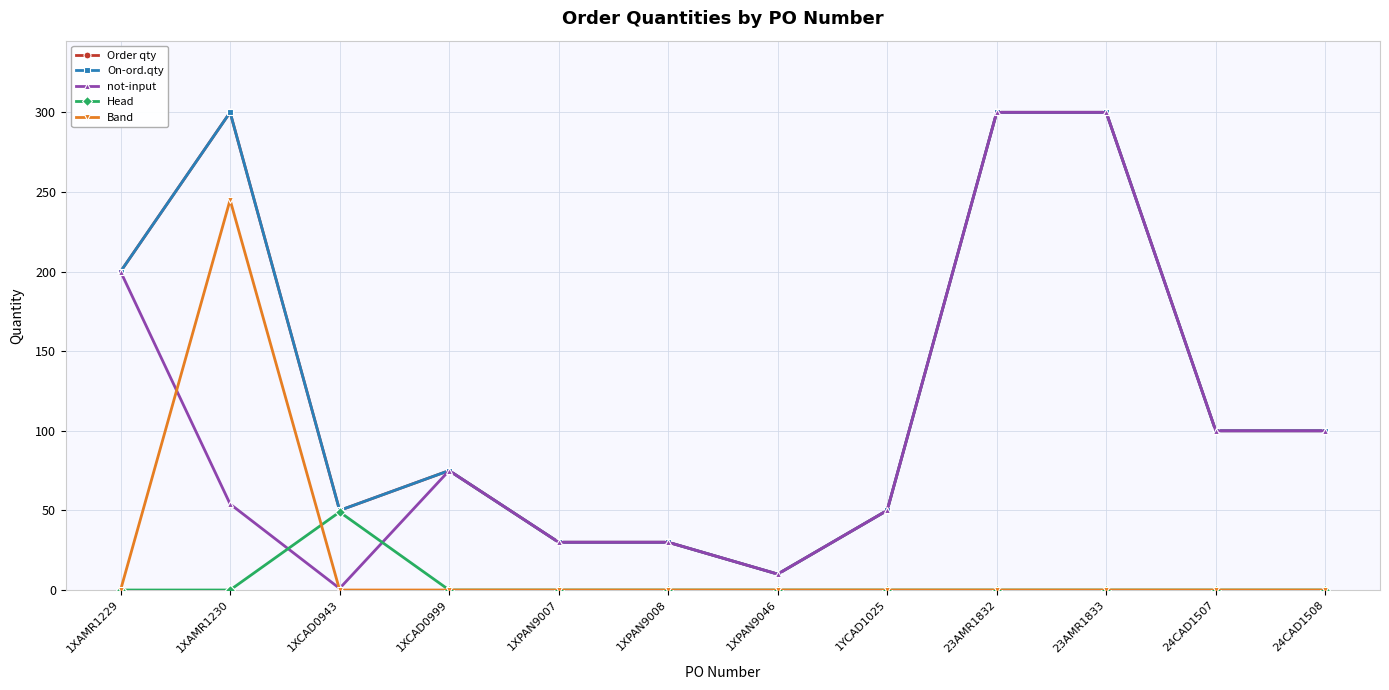

Rank the categories by Head value from highest to lowest.

1XCAD0943, 1XAMR1229, 1XAMR1230, 1XCAD0999, 1XPAN9007, 1XPAN9008, 1XPAN9046, 1YCAD1025, 23AMR1832, 23AMR1833, 24CAD1507, 24CAD1508